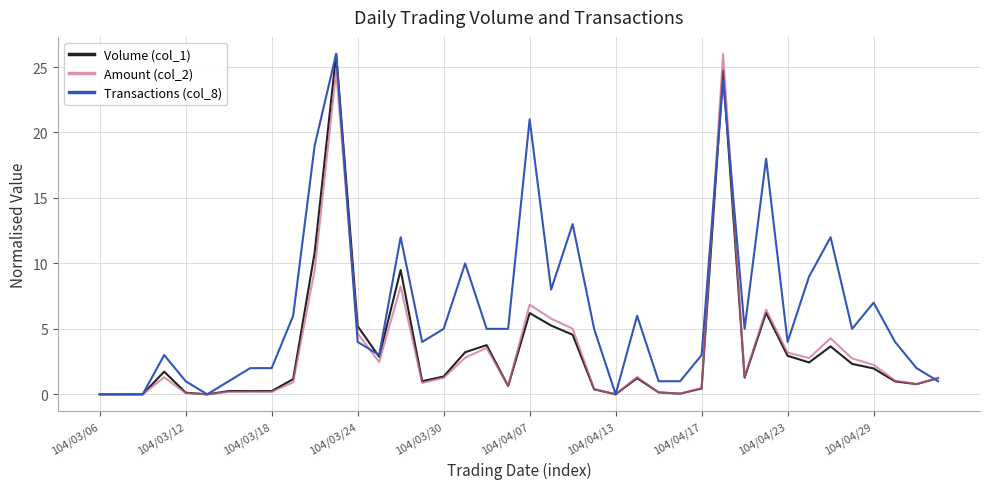

What is the greatest value displayed?

26.0